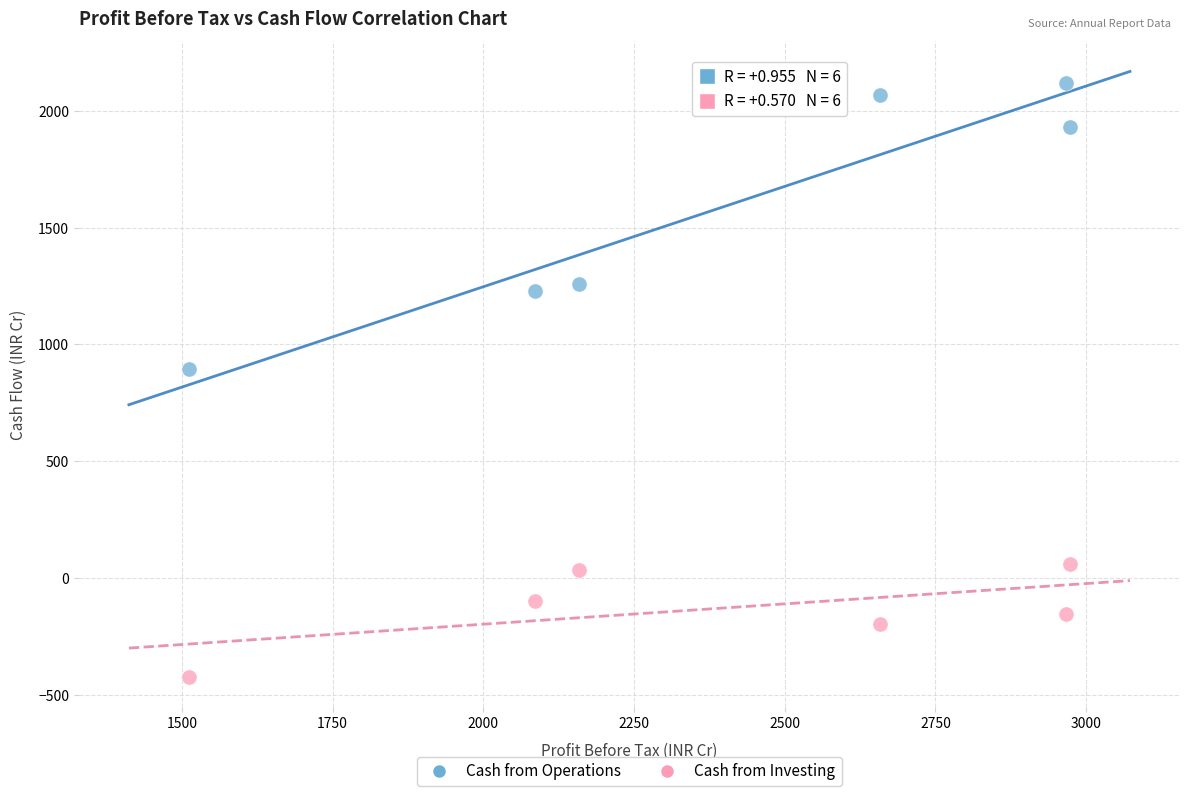

Across all data points, what is the average X value?

2392.2